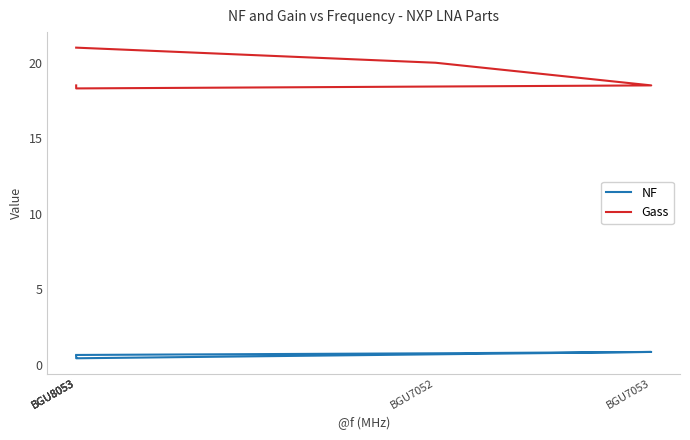

True or false: NF and Gass intersect in this chart.

False